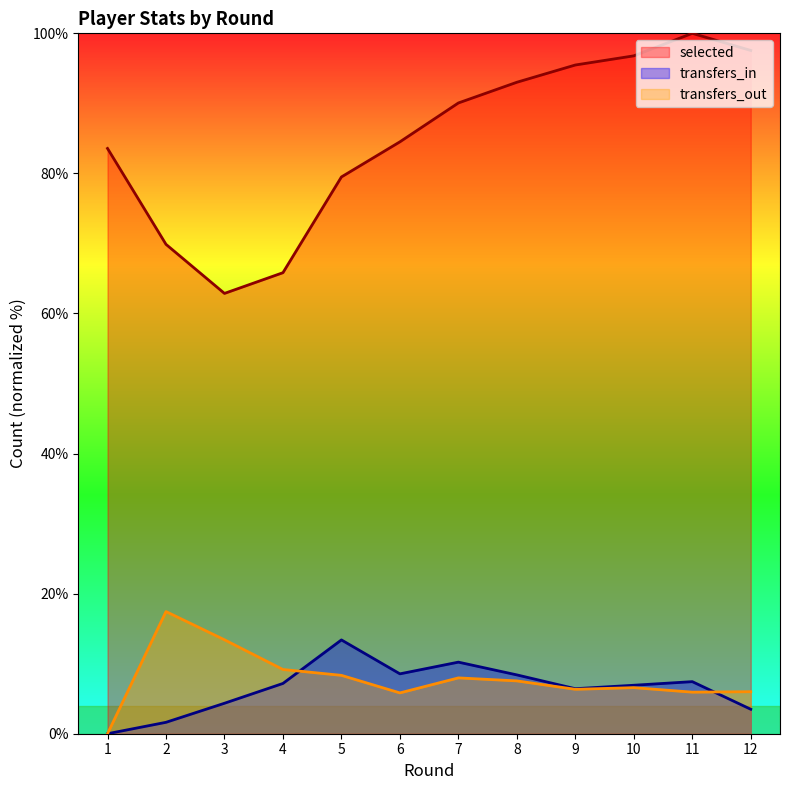

Is it true that transfers_out equals 5.9 at 11?

True